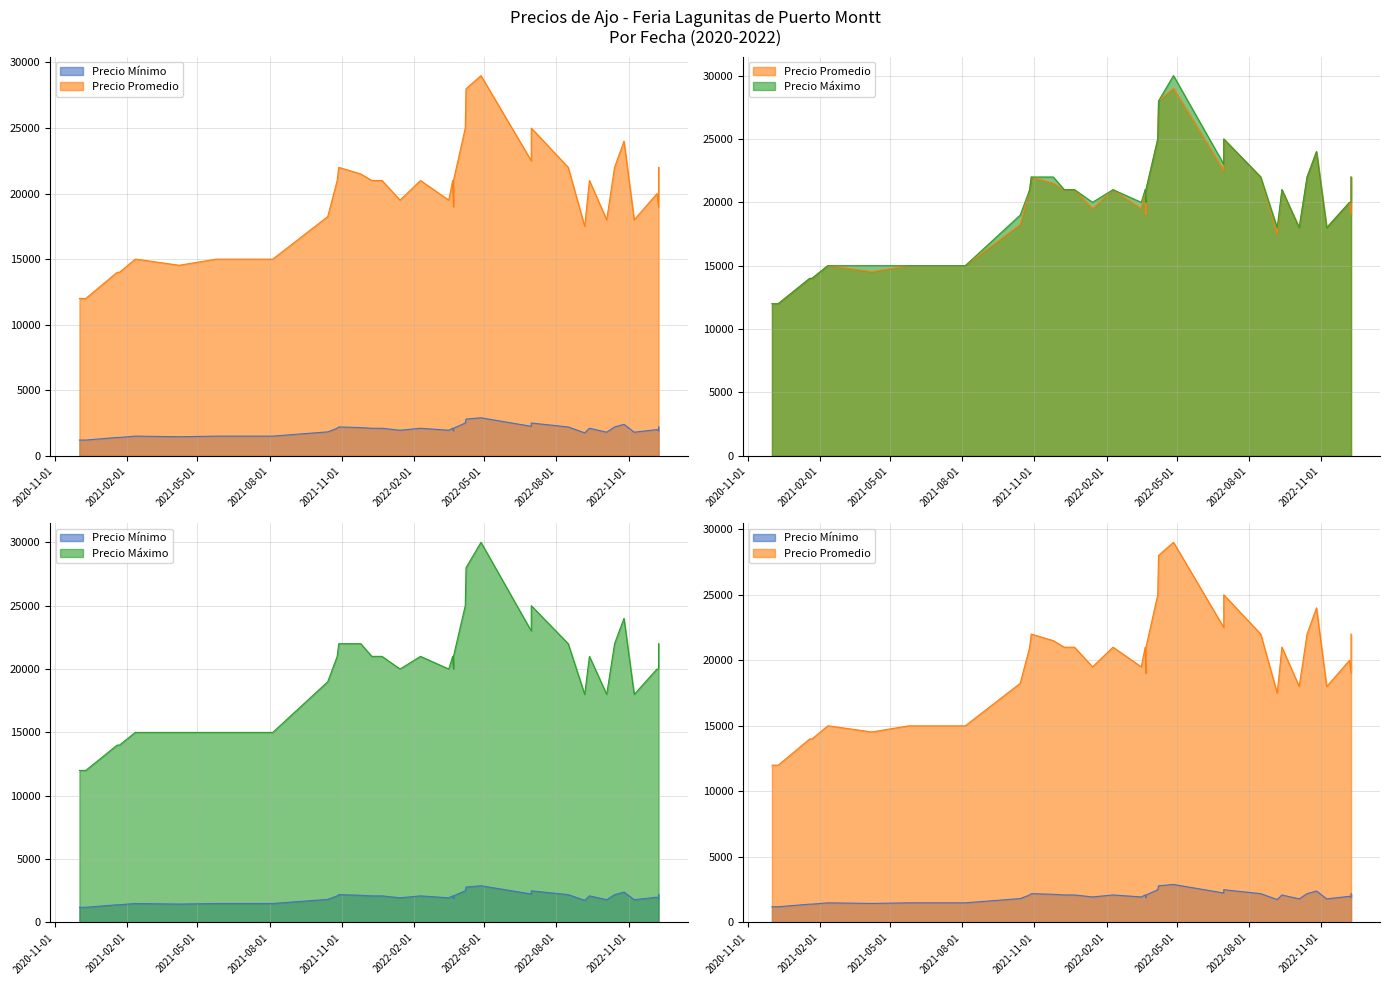

Which series has the widest spread of values?

Precio maximo